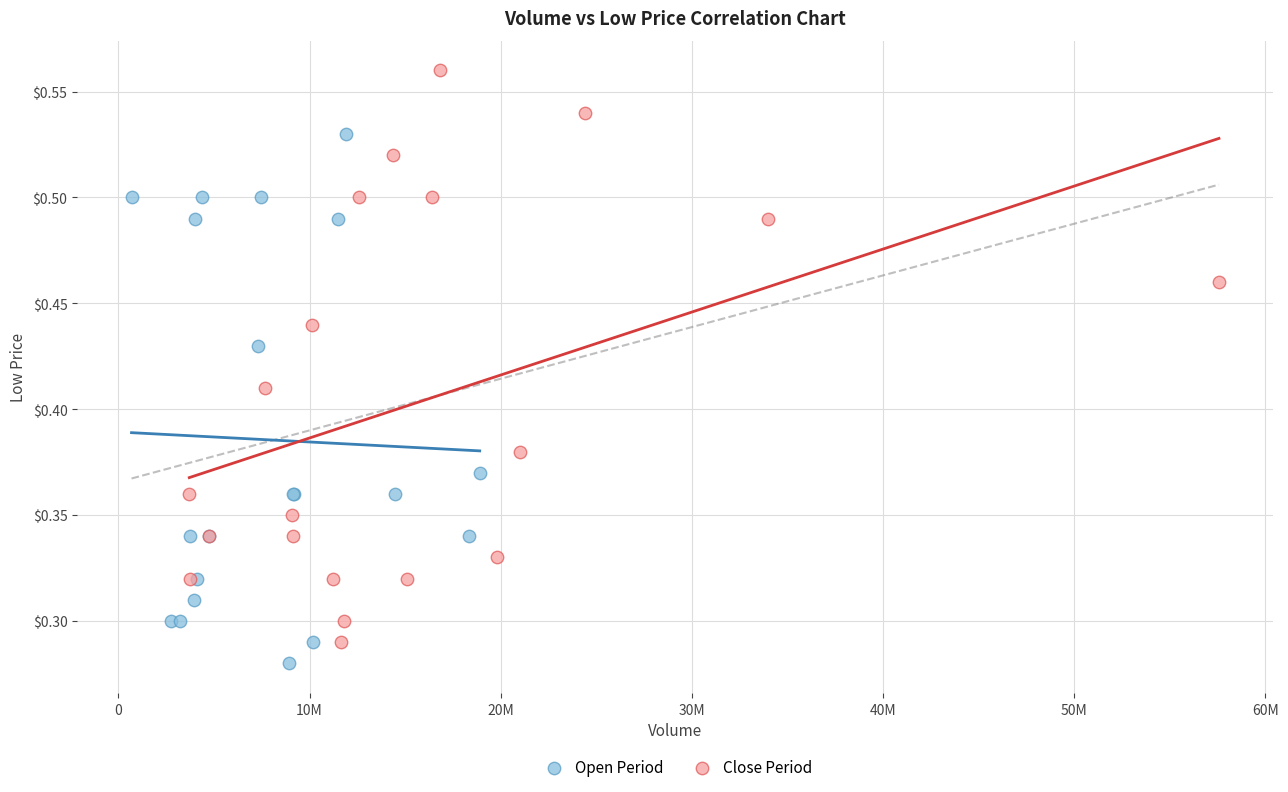

Which series has the widest spread of Y values?

Close Period